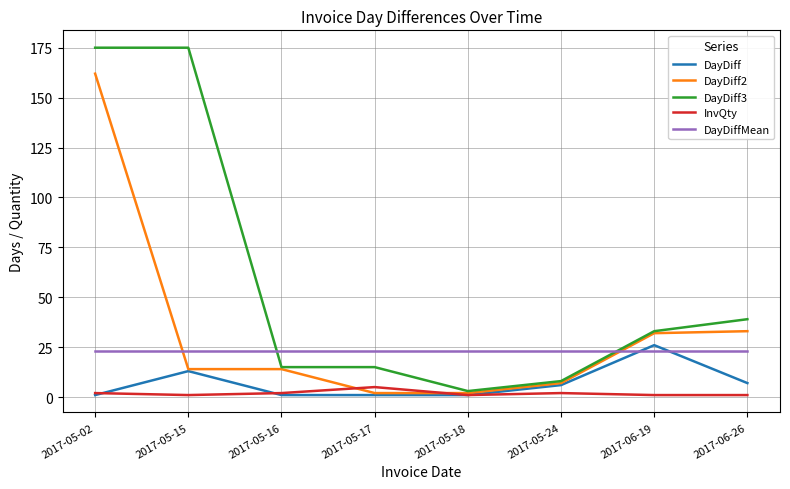

What is the total value across all series at 2017-05-02?

363